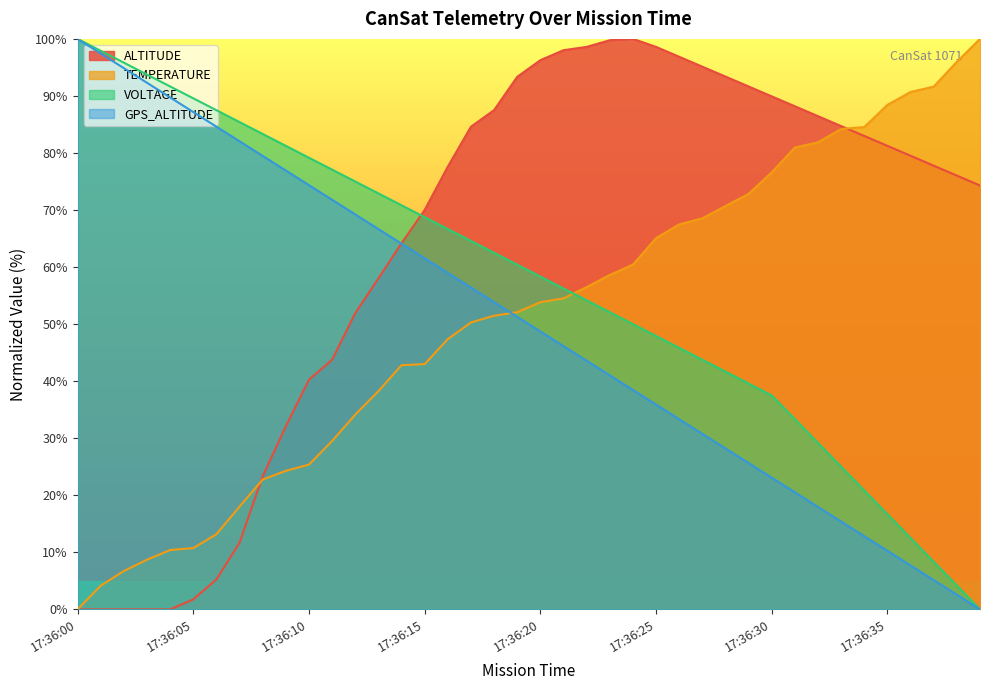

What is the sum of all GPS_ALTITUDE values?

2000.0